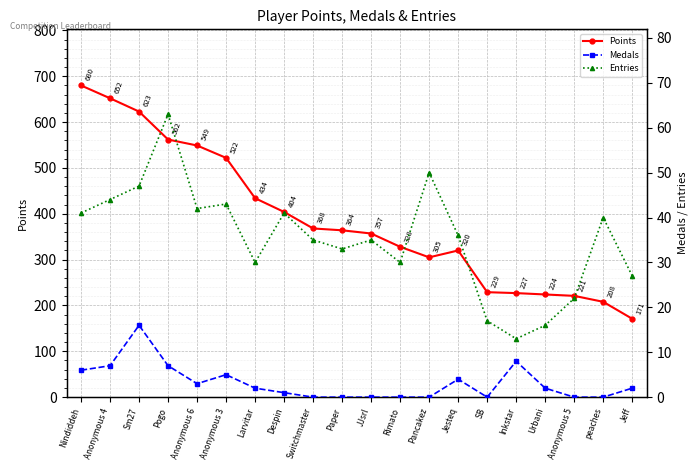

True or false: Points and Entries cross at least once.

False